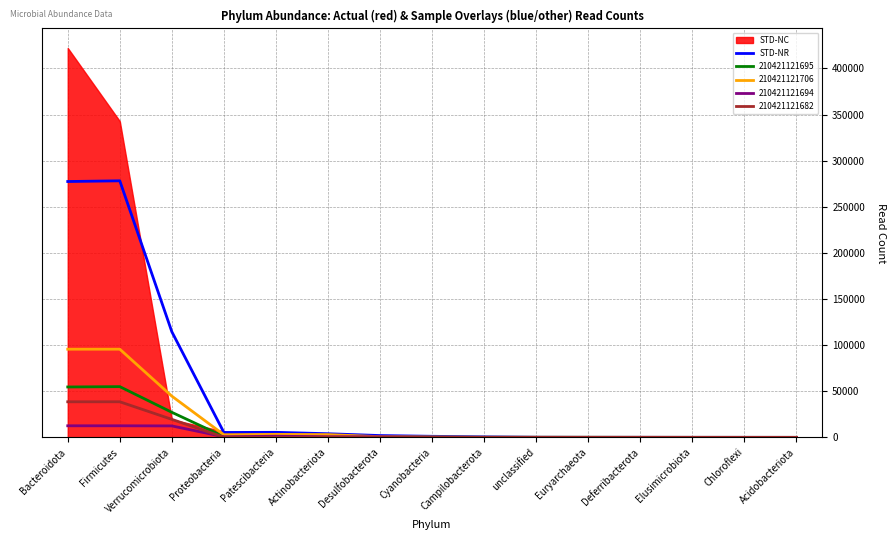

Count the number of categories in the chart.

15